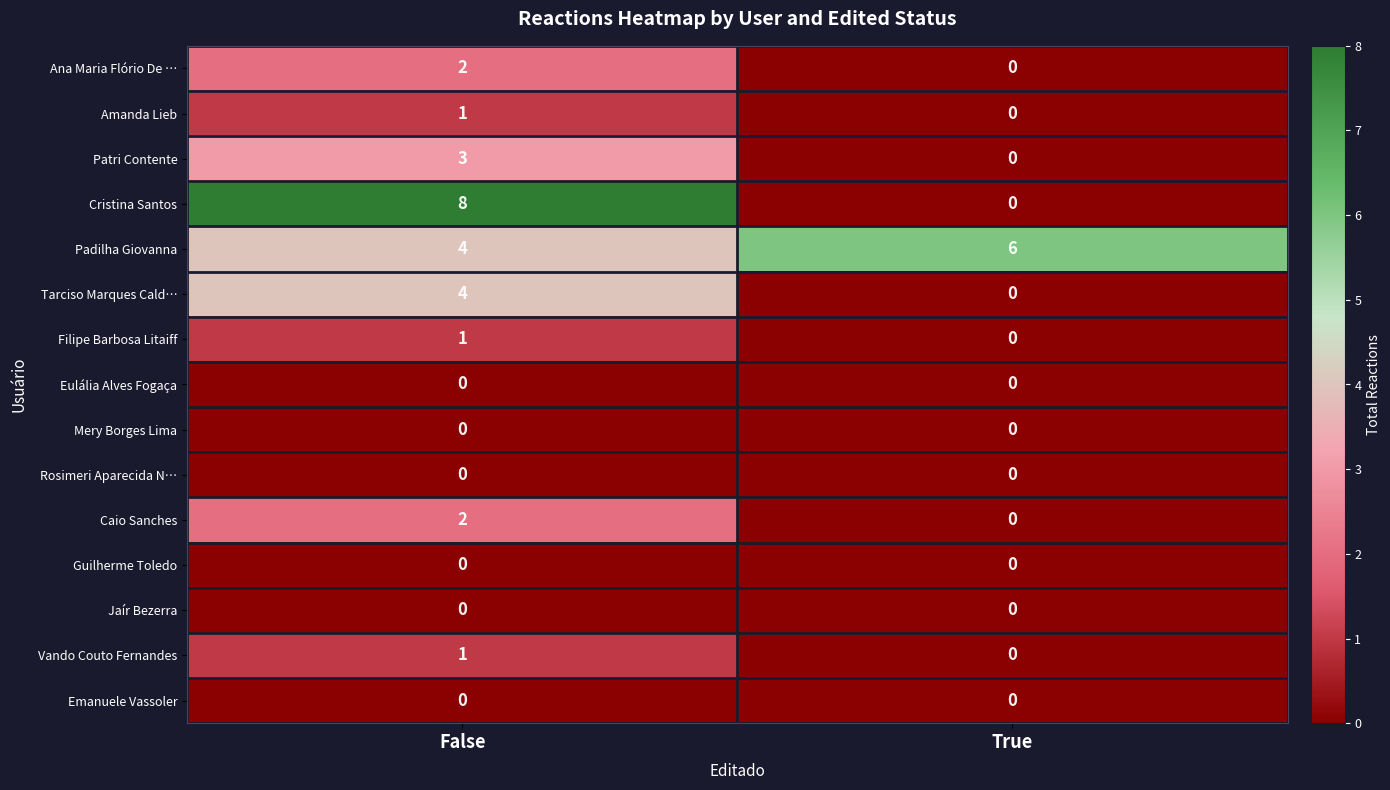

Reading right to left, what are all the values shown in this chart?

Ana Maria Flório De …: True=0	False=2
Amanda Lieb: True=0	False=1
Patri Contente: True=0	False=3
Cristina Santos: True=0	False=8
Padilha Giovanna: True=6	False=4
Tarciso Marques Cald…: True=0	False=4
Filipe Barbosa Litaiff: True=0	False=1
Eulália Alves Fogaça: True=0	False=0
Mery Borges Lima: True=0	False=0
Rosimeri Aparecida N…: True=0	False=0
Caio Sanches: True=0	False=2
Guilherme Toledo: True=0	False=0
Jaír Bezerra: True=0	False=0
Vando Couto Fernandes: True=0	False=1
Emanuele Vassoler: True=0	False=0